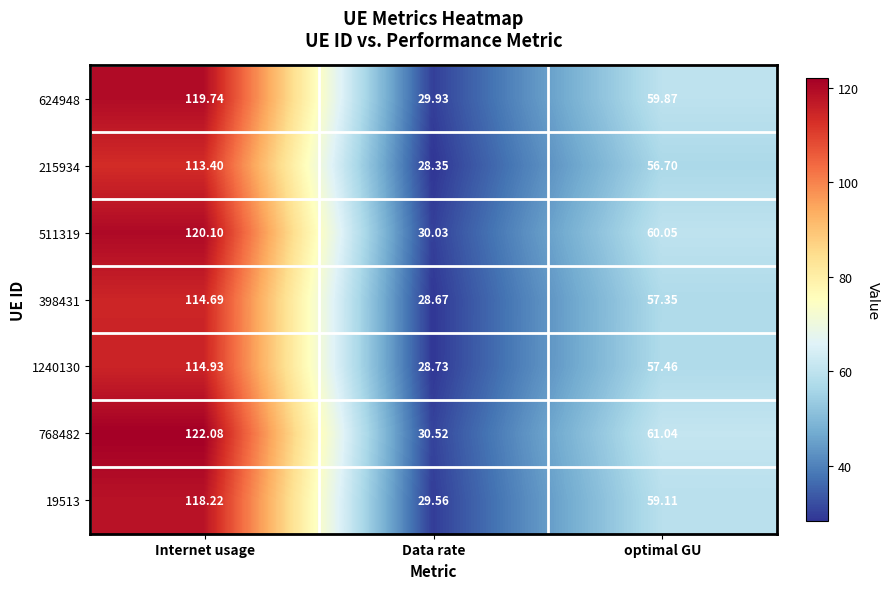

Between Internet usage and Data rate, which series saw the biggest shift?

768482